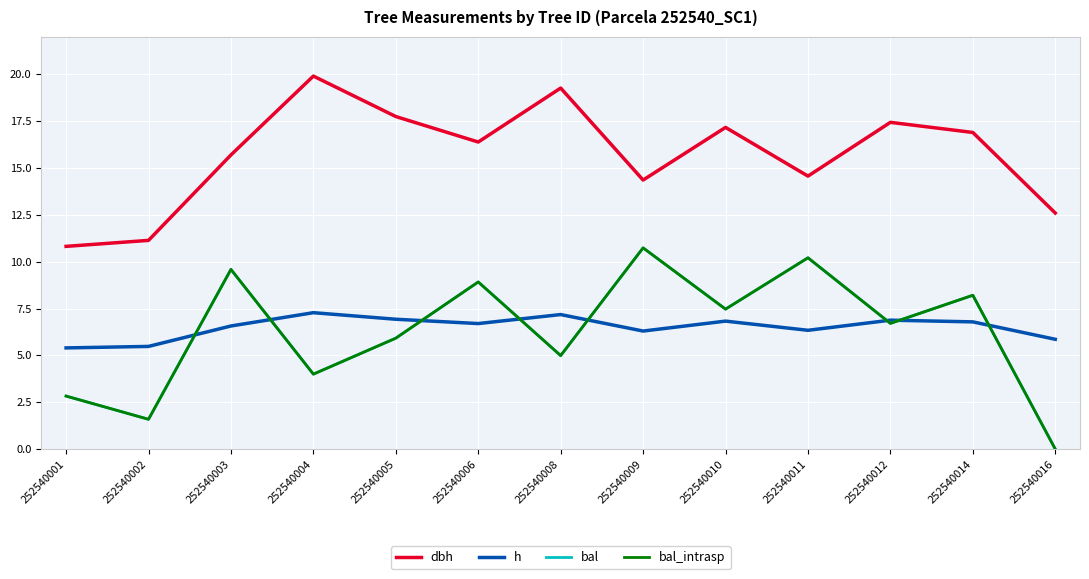

How many interior local peaks does the bal_intrasp series have?

5